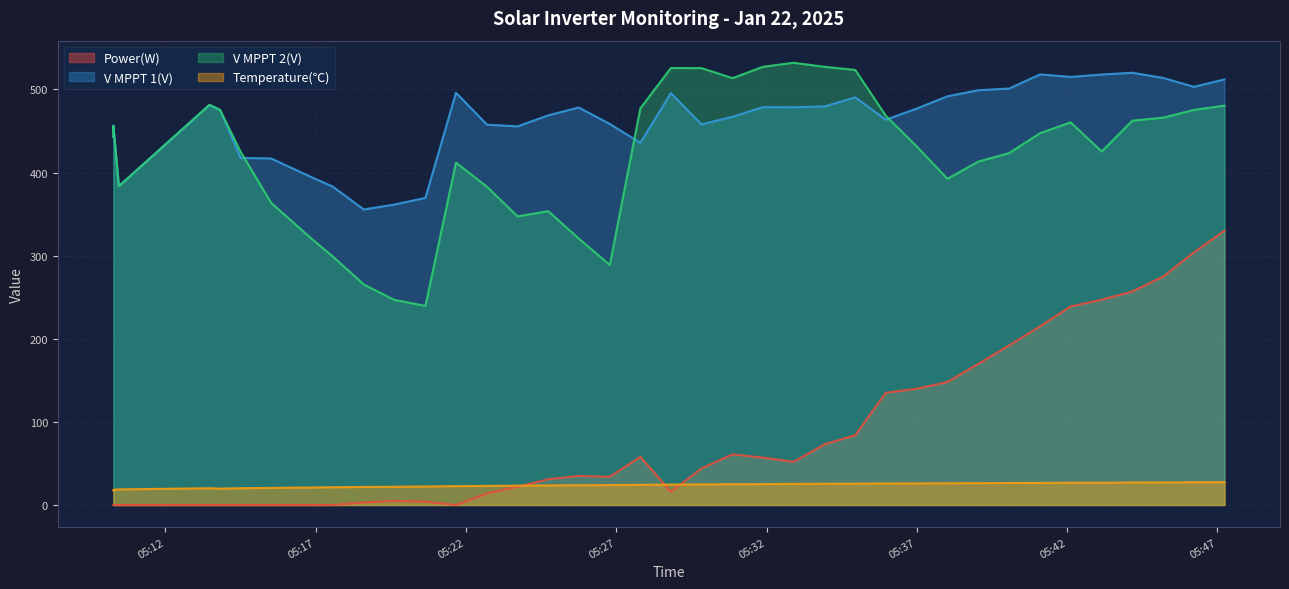

True or false: Temperature(℃) and V MPPT 1(V) intersect in this chart.

False